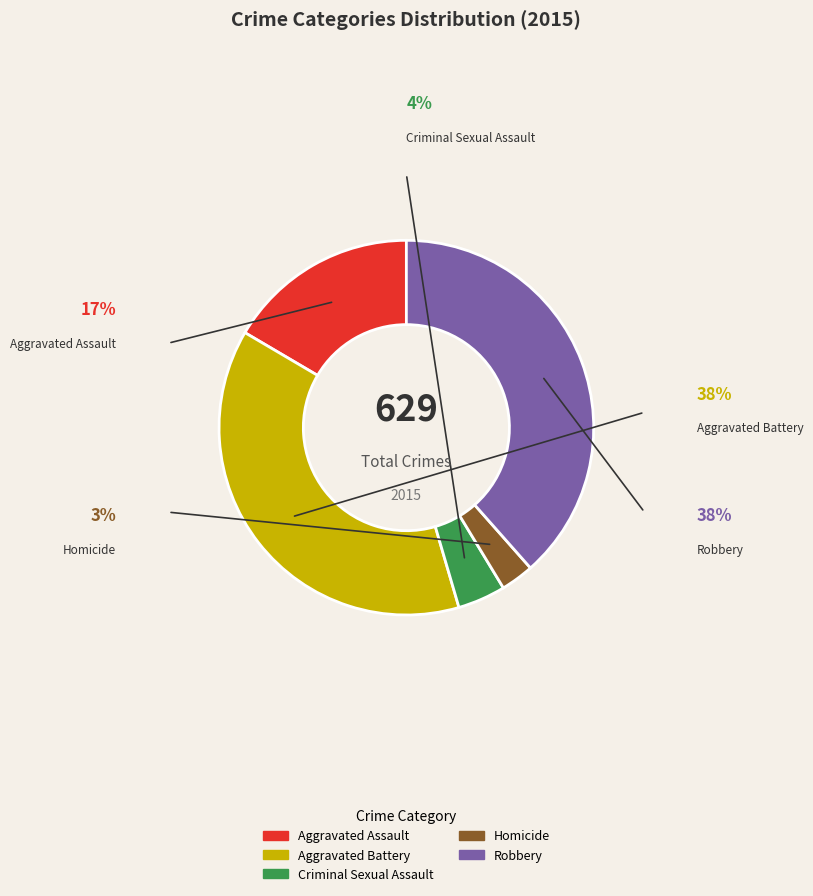

Approximately how many times larger is the value at Aggravated Battery compared to Homicide?

13.3